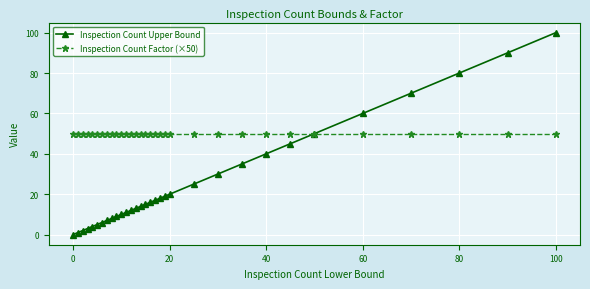

What is the maximum value shown in the chart?

100